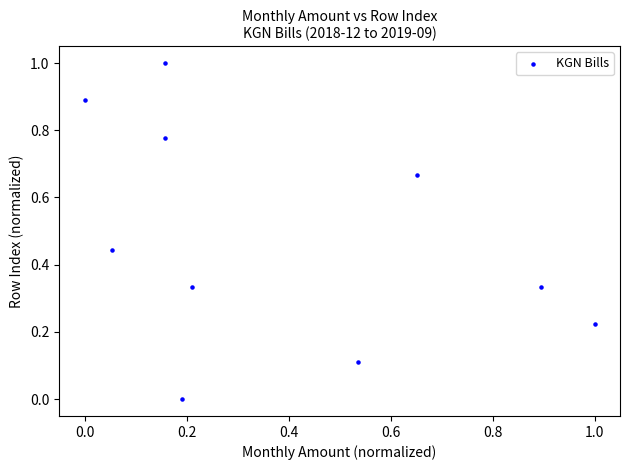

What is the range of X values (max minus min)?

1.0